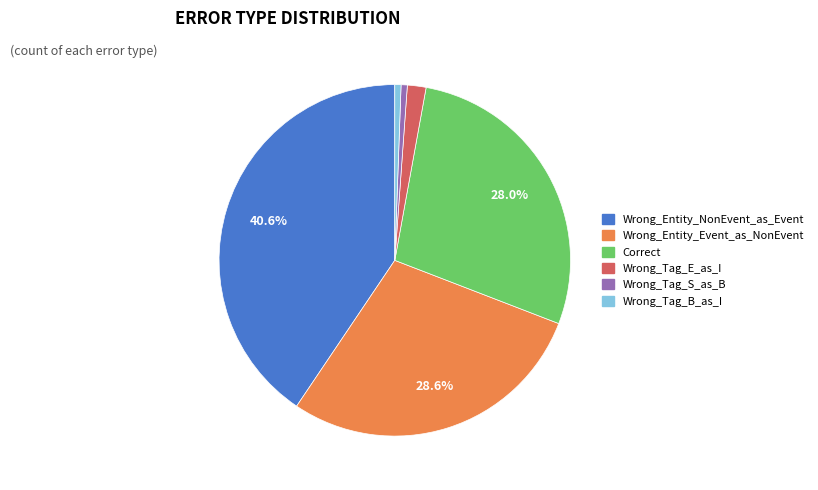

To the nearest percent, what is the average slice percentage?

17%